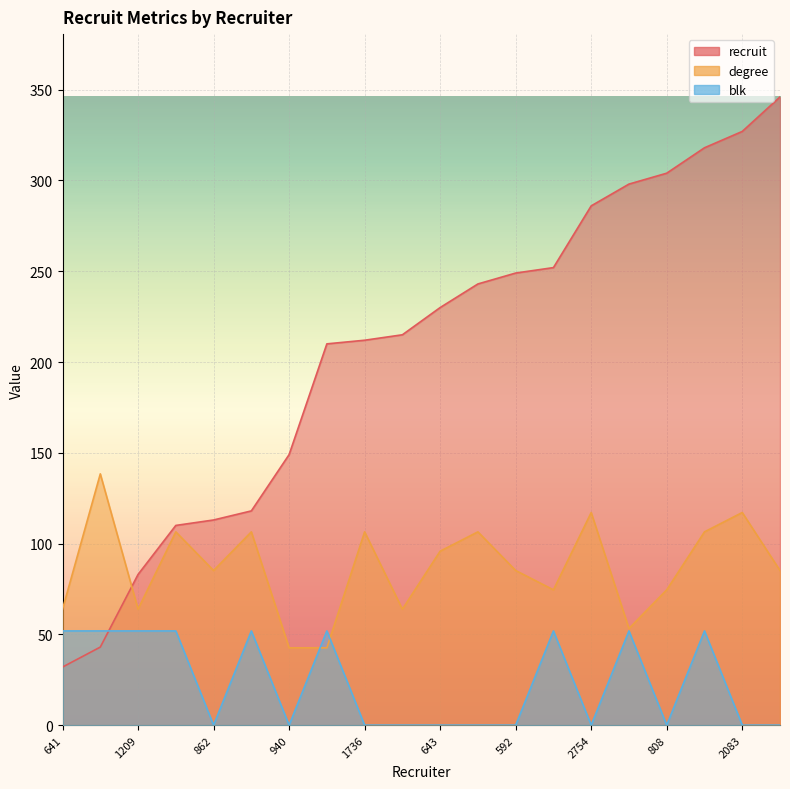

List the labels in order of recruit value, largest first.

696, 2083, 1939, 808, 2814, 2754, 327, 592, 1493, 643, 1969, 1736, 1791, 940, 1201, 862, 318, 1209, 641, 641